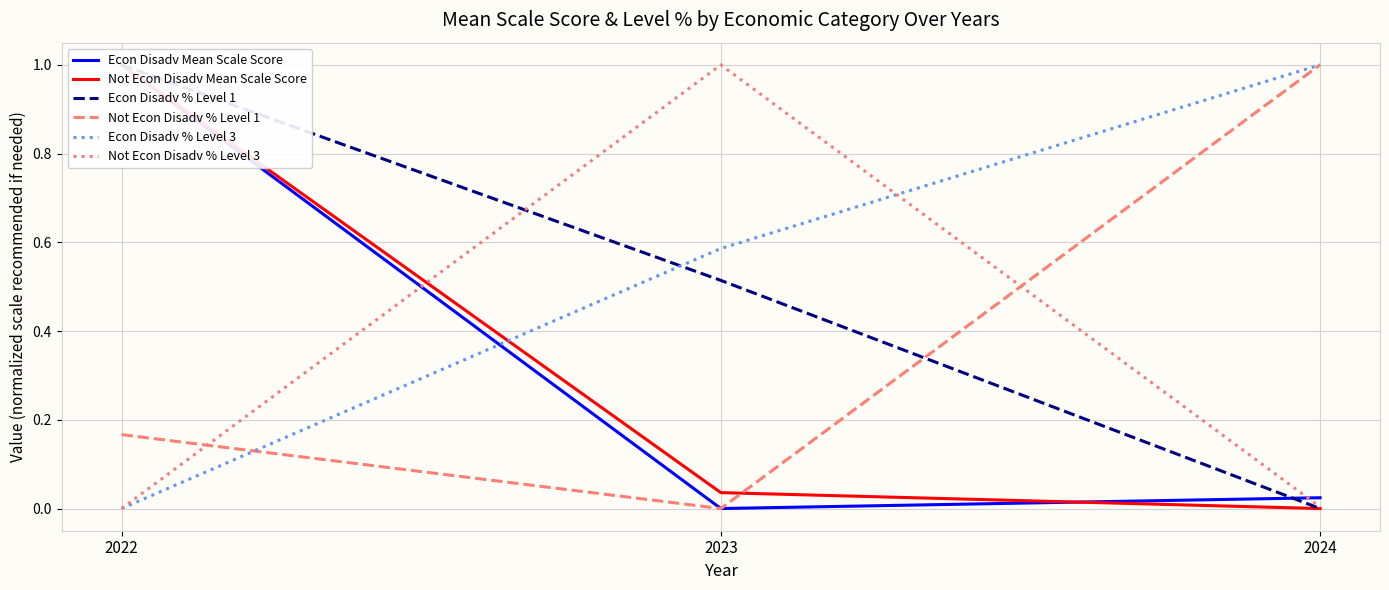

Which category has the highest value across all series?

2022